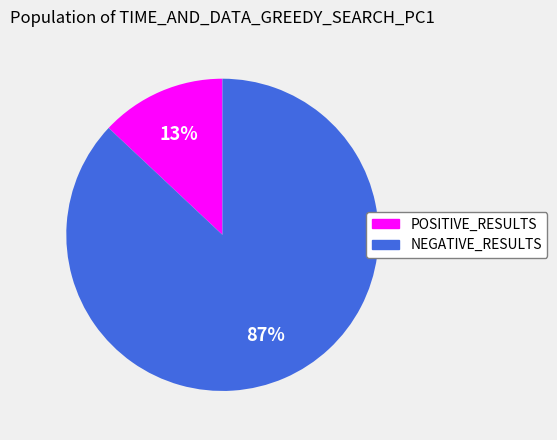

Is there any slice that represents more than half of the pie?

Yes